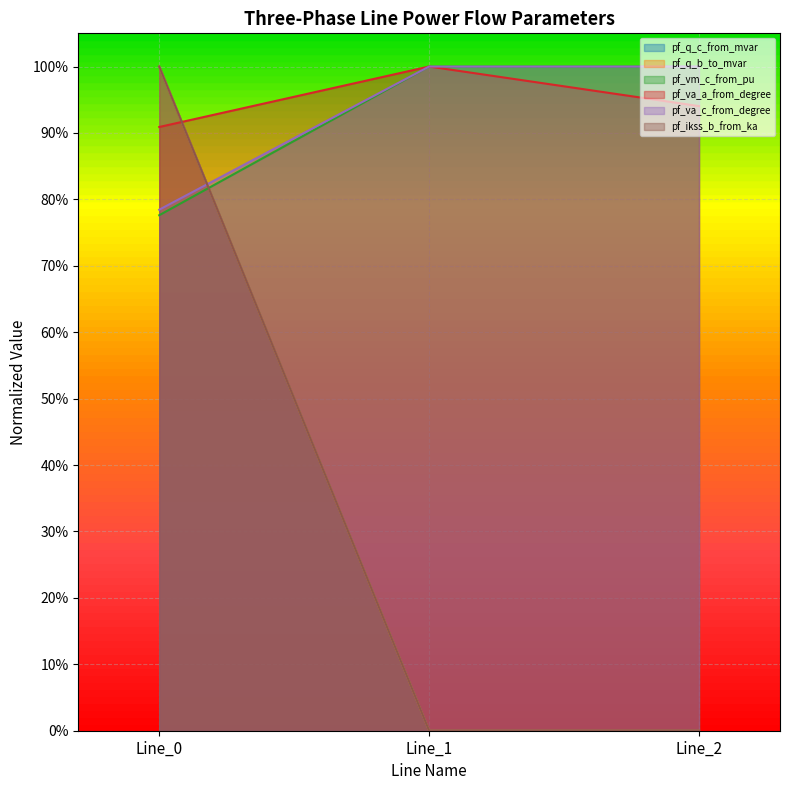

The value of pf_q_b_to_mvar at Line_2 is 1.0. True or false?

True